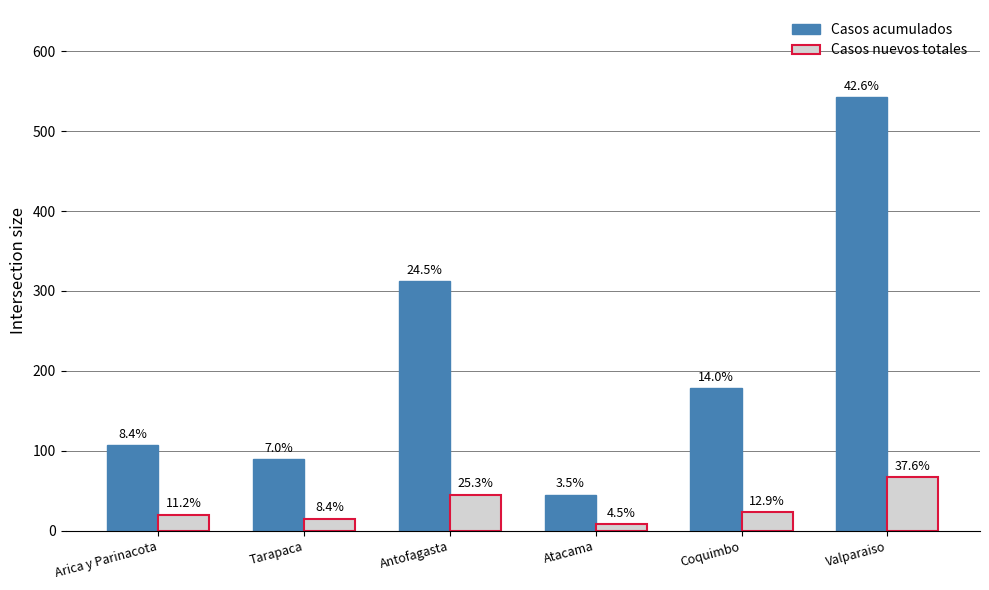

Which series has the largest total across all categories?

Casos acumulados